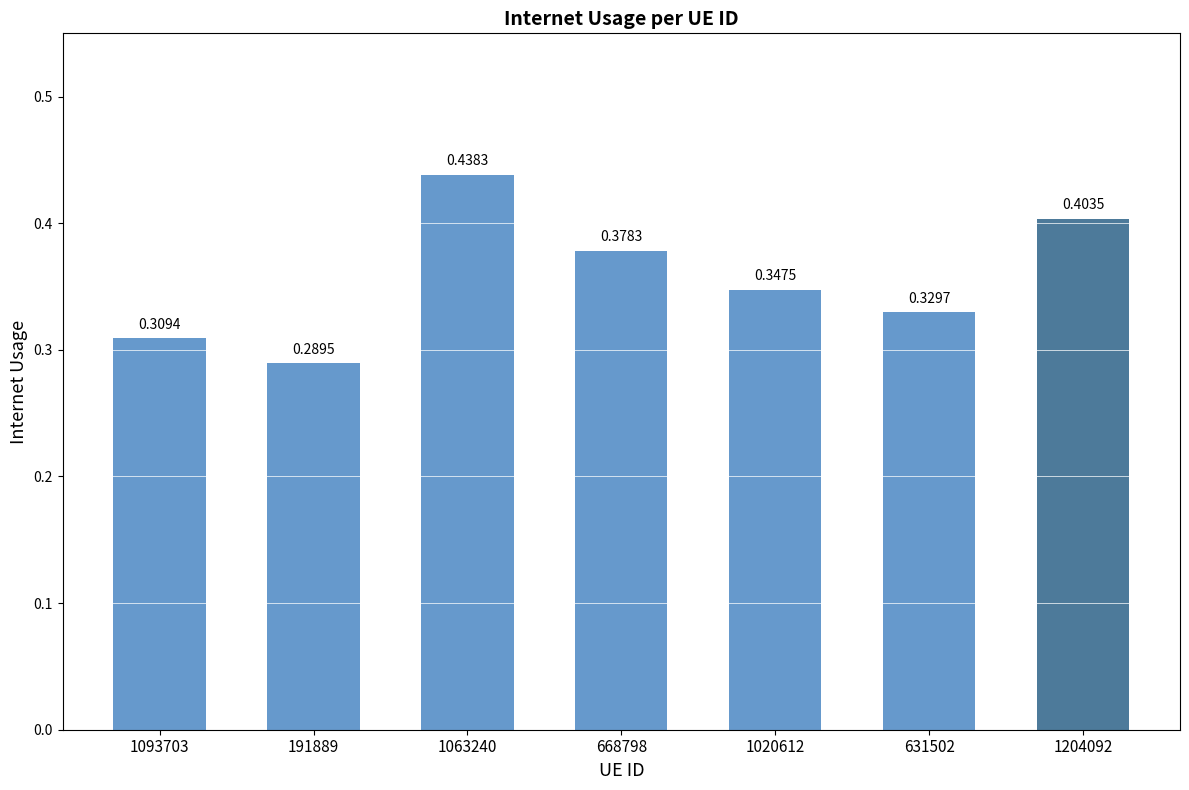

What is the sum of all values?

2.5